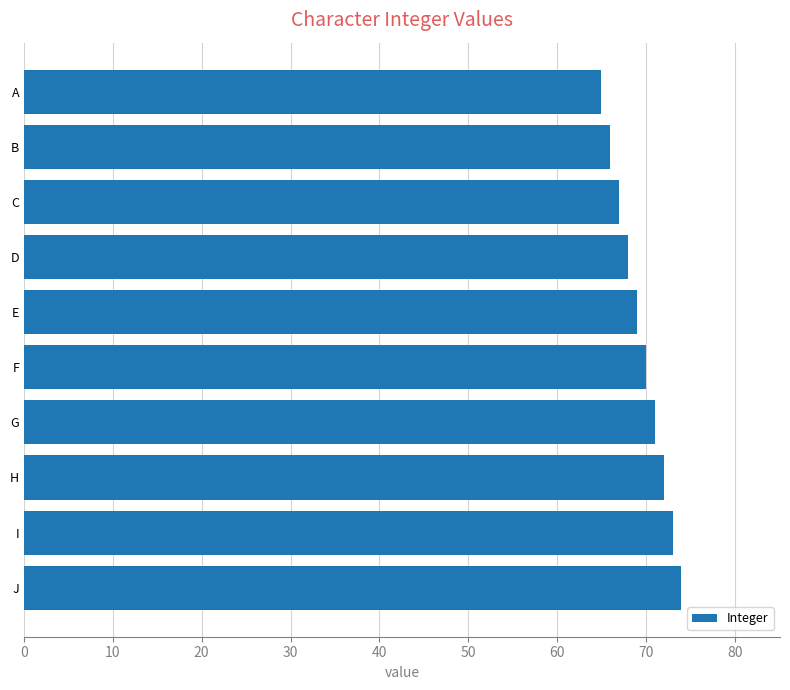

What is the change in value from A to E?

+4